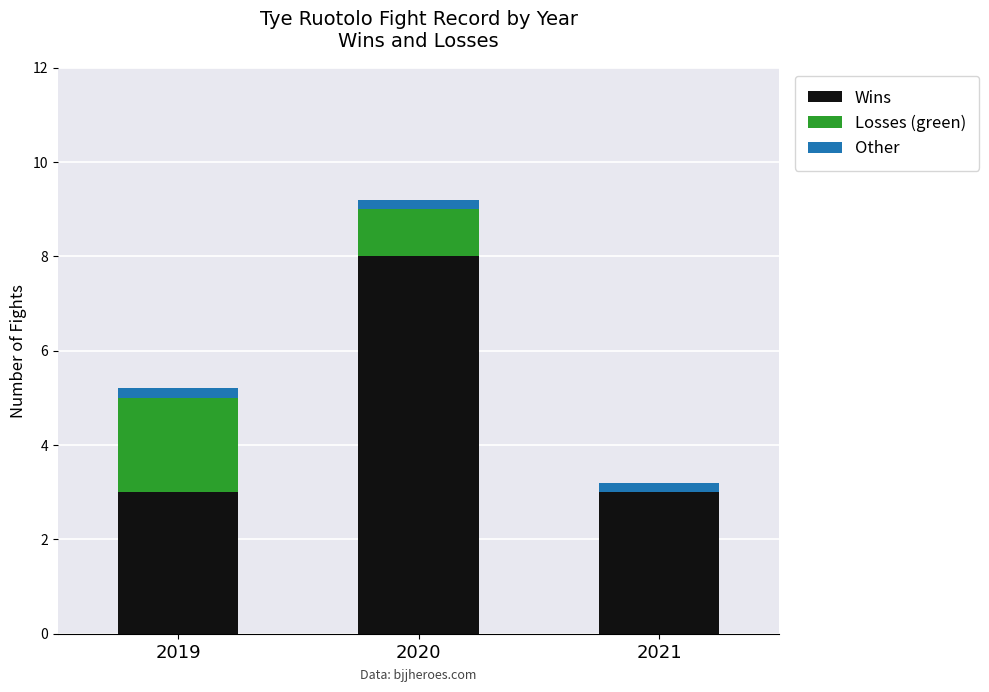

The Wins series shows 4.7 at 2021. True or false?

False